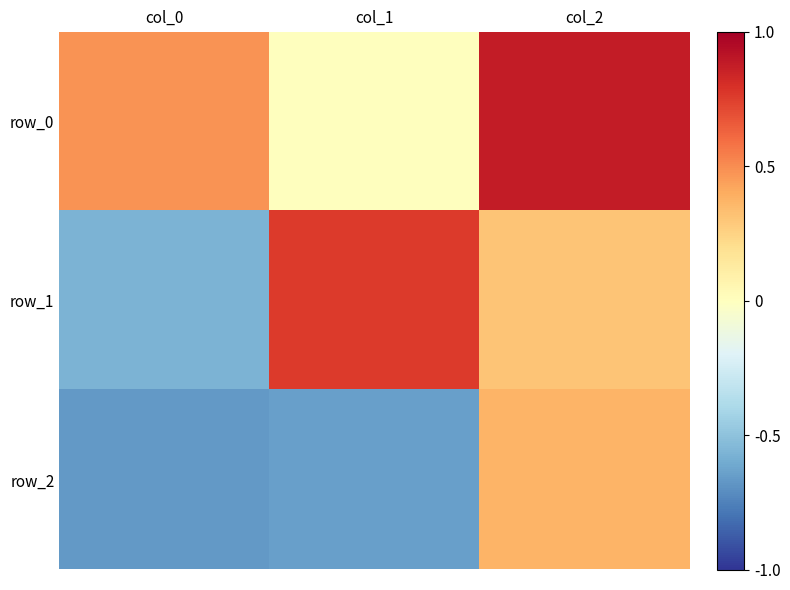

Reading left to right, what are all the values shown in this chart?

row_0: 0.5	0.0	0.9
row_1: -0.6	0.8	0.3
row_2: -0.7	-0.6	0.4